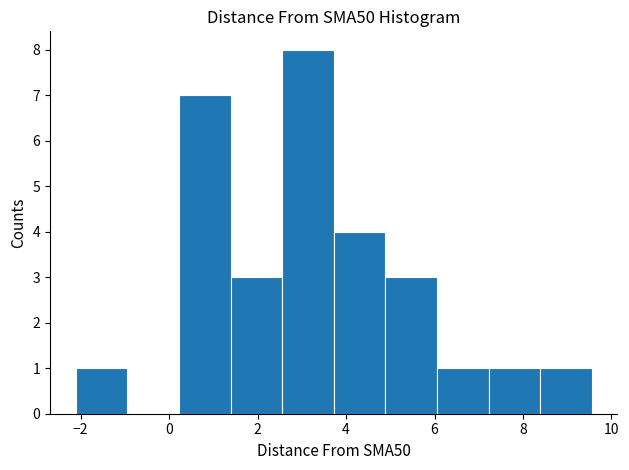

Reading left to right, transcribe this chart: for each bar, give the range it covers on the x-axis and its height. Neither the bar edges nor the heights are printed on the chart, so give them approximately, as read against the axes.

-2.2 to -1.0: 1
-1.0 to 0.2: 0
0.2 to 1.4: 7
1.4 to 2.6: 3
2.6 to 3.8: 8
3.8 to 4.8: 4
4.8 to 6.0: 3
6.0 to 7.2: 1
7.2 to 8.4: 1
8.4 to 9.6: 1